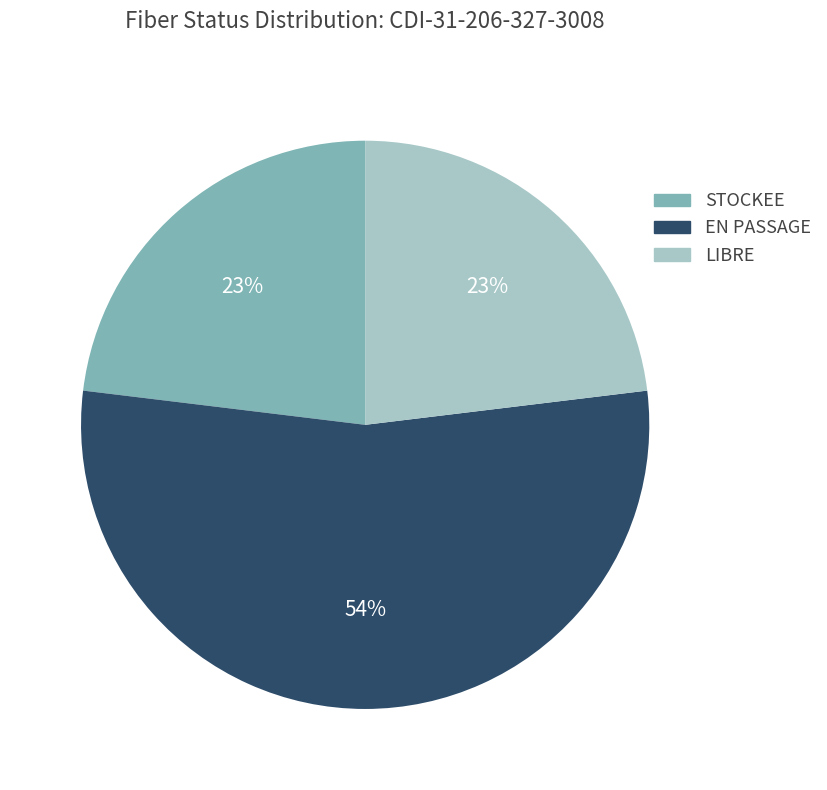

True or false: EN PASSAGE accounts for 54% of the total.

True